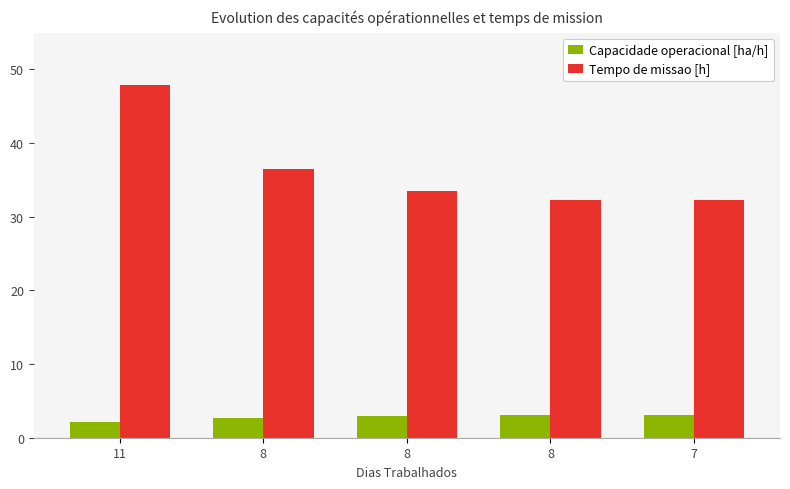

What are all the series names shown in the legend?

Capacidade operacional [ha/h], Tempo de missao [h]